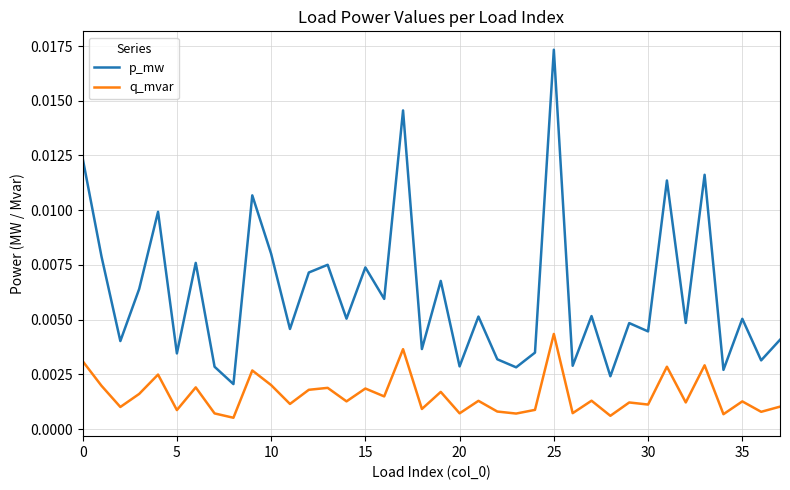

How many lines are shown in the chart?

2